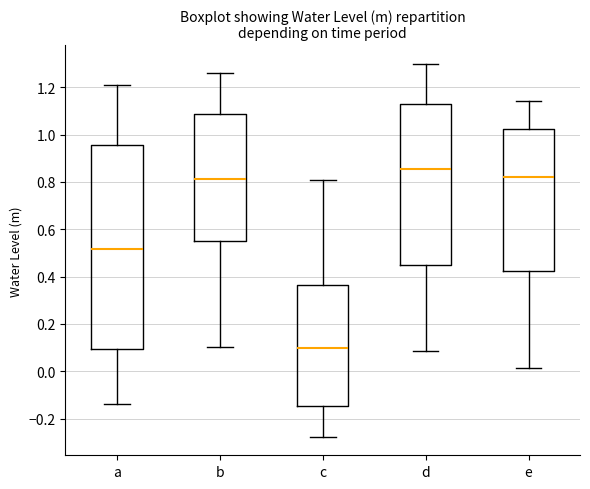

Reading left to right, read every box against the y-axis: the position of its median line, the range the box covers, and the ends of its whiskers. The values are not printed on the chart, so give them approximately, as read against the axis.

a: median 0.52, box 0.10 to 0.96, whiskers -0.14 to 1.20
b: median 0.82, box 0.56 to 1.08, whiskers 0.10 to 1.26
c: median 0.10, box -0.14 to 0.36, whiskers -0.28 to 0.80
d: median 0.86, box 0.44 to 1.14, whiskers 0.08 to 1.30
e: median 0.82, box 0.42 to 1.02, whiskers 0.02 to 1.14